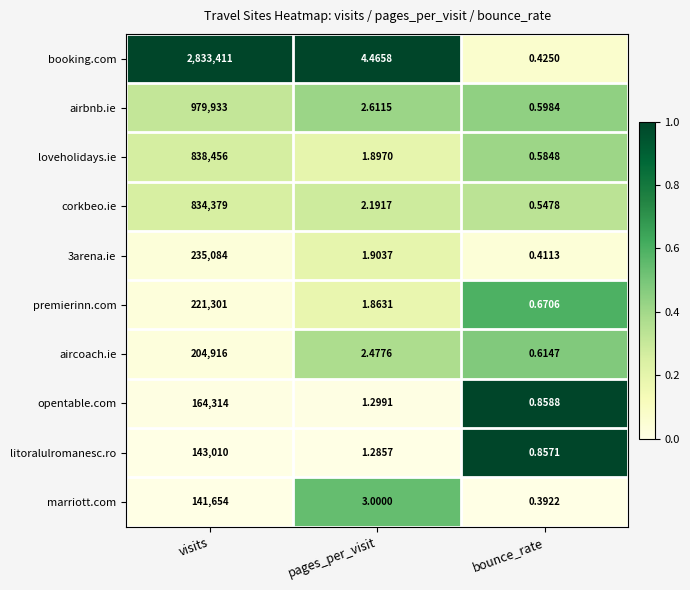

Which series has the largest range (max minus min)?

booking.com